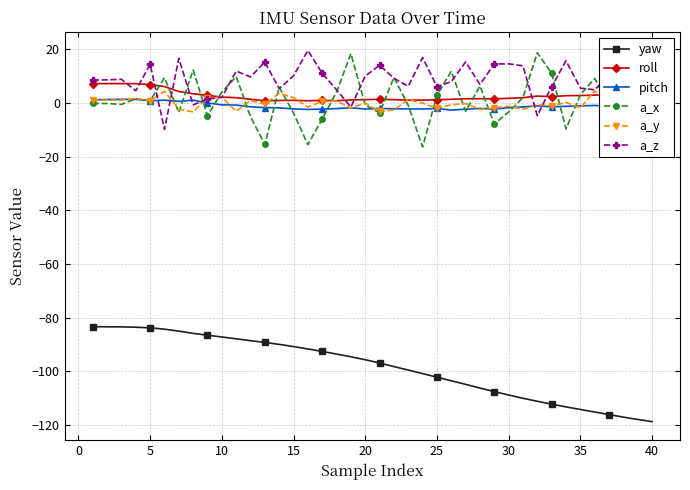

What is the sum of all a_y values?

-3.9